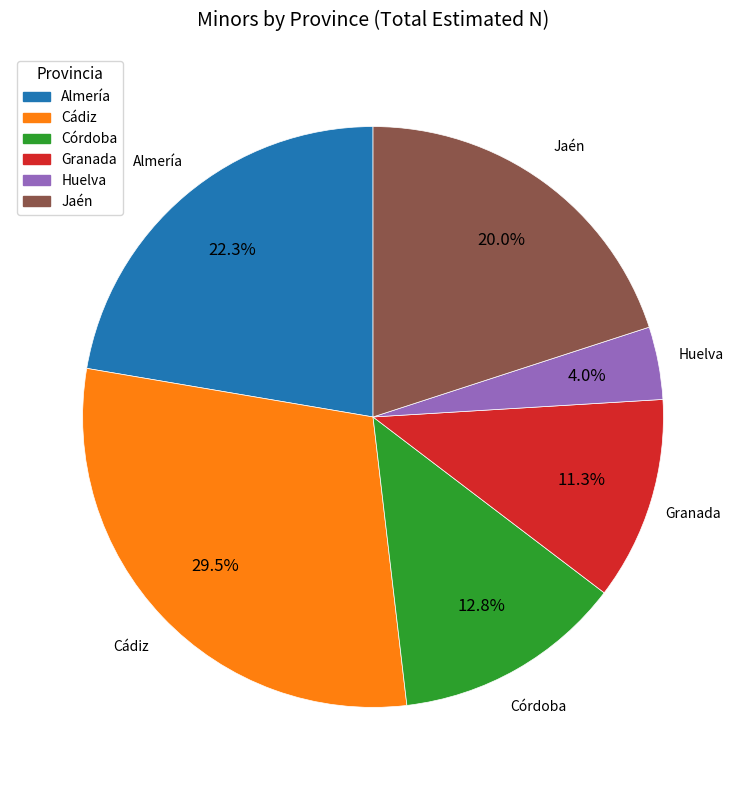

Is there a majority slice in this chart?

No